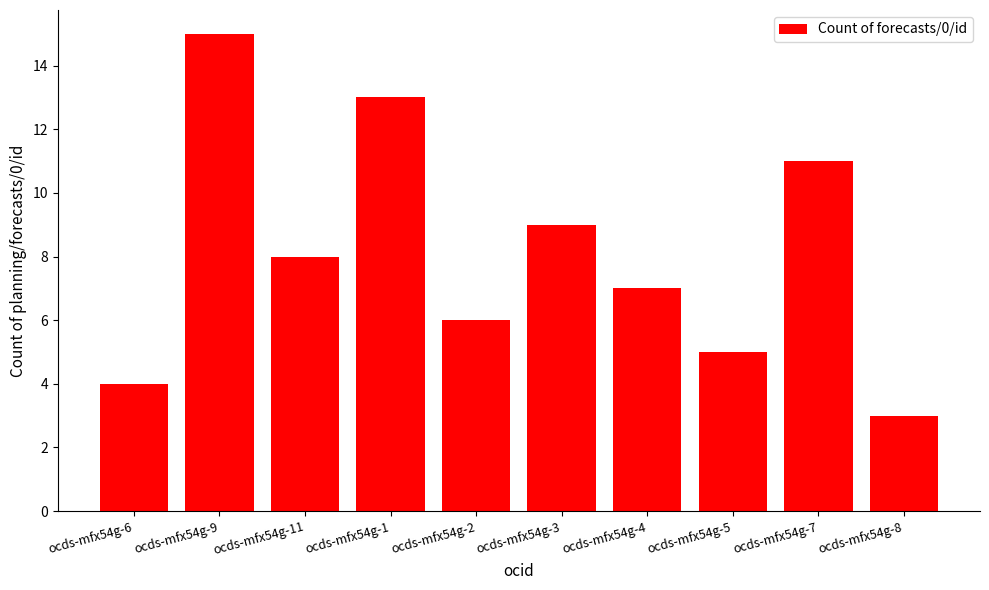

True or false: the data shows 7 at ocds-mfx54g-6.

False